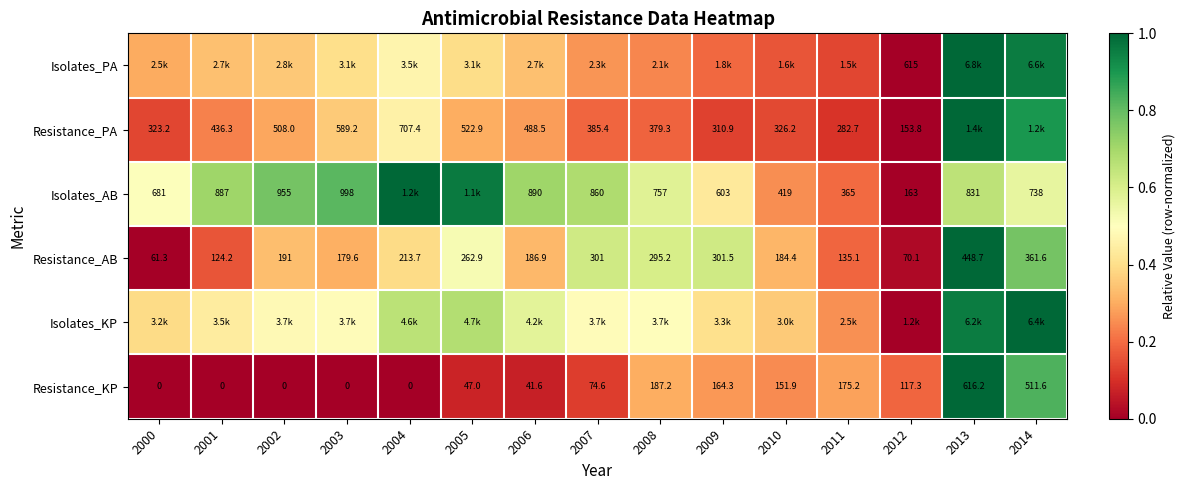

True or false: Isolates_AB has a value of 0.4 at 2001.

False